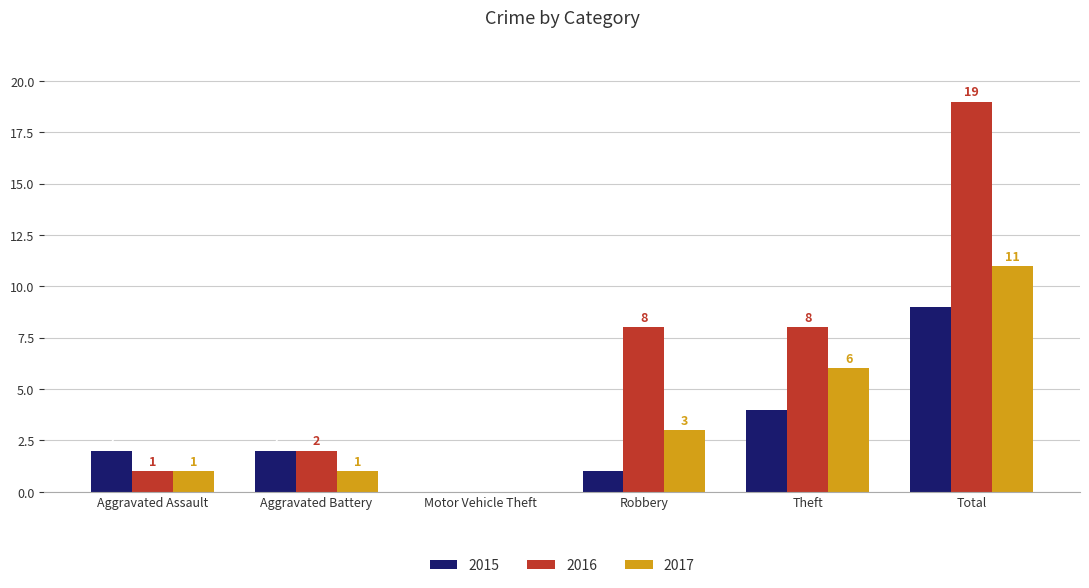

At which category does the chart reach its peak across all series?

Total